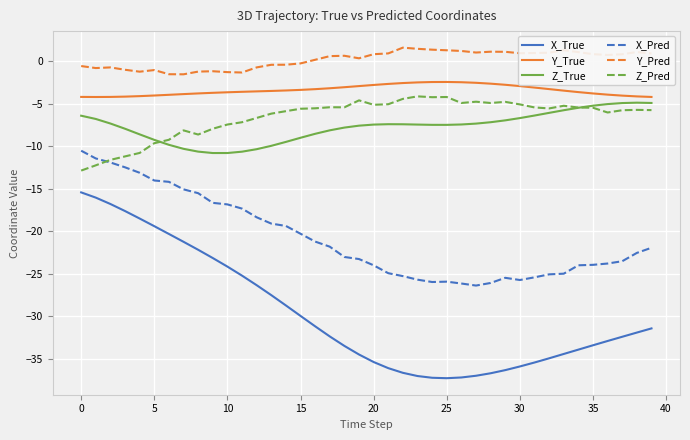

In Z_Pred, how many points are lower than both neighbors (excluding endpoints)?

8